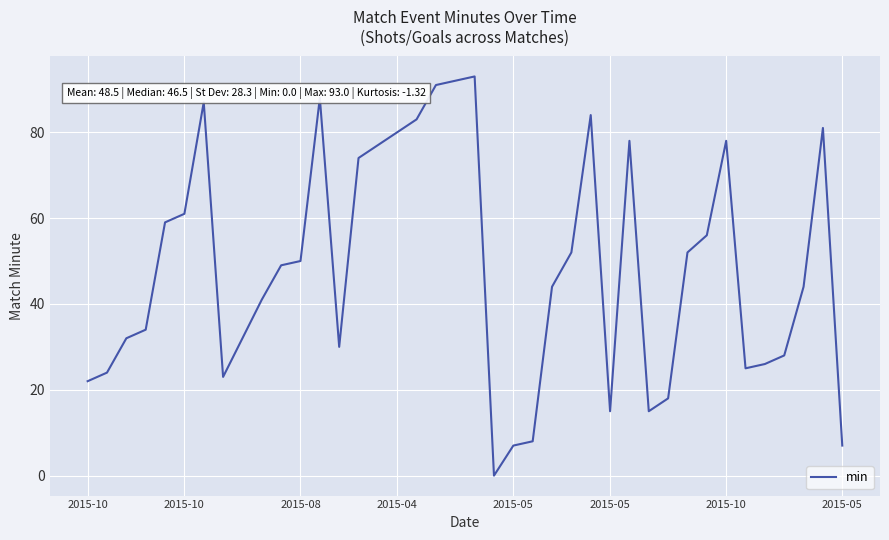

What is the difference between the maximum and minimum values?

93